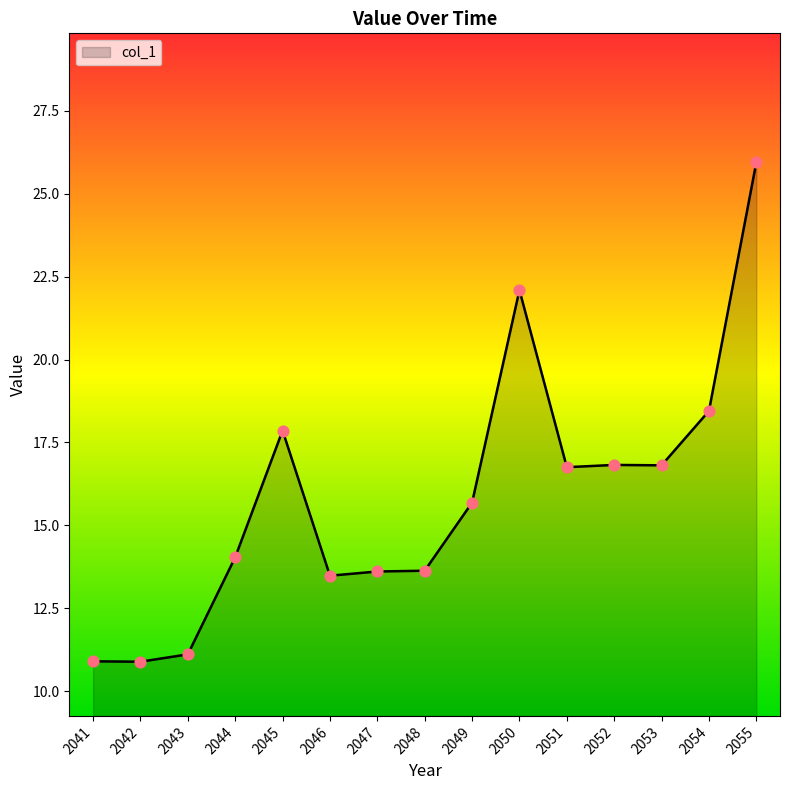

What is the change in value from 2048 to 2052?

+3.2